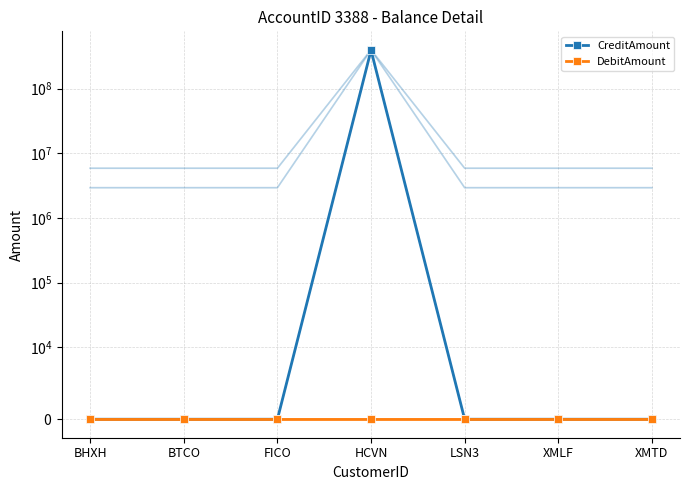

Reading left to right, extract all data points from this chart.

CreditAmount: BHXH=0	BTCO=0	FICO=0	HCVN=391119200	LSN3=0	XMLF=0	XMTD=0
DebitAmount: BHXH=0	BTCO=0	FICO=0	HCVN=0	LSN3=0	XMLF=0	XMTD=0